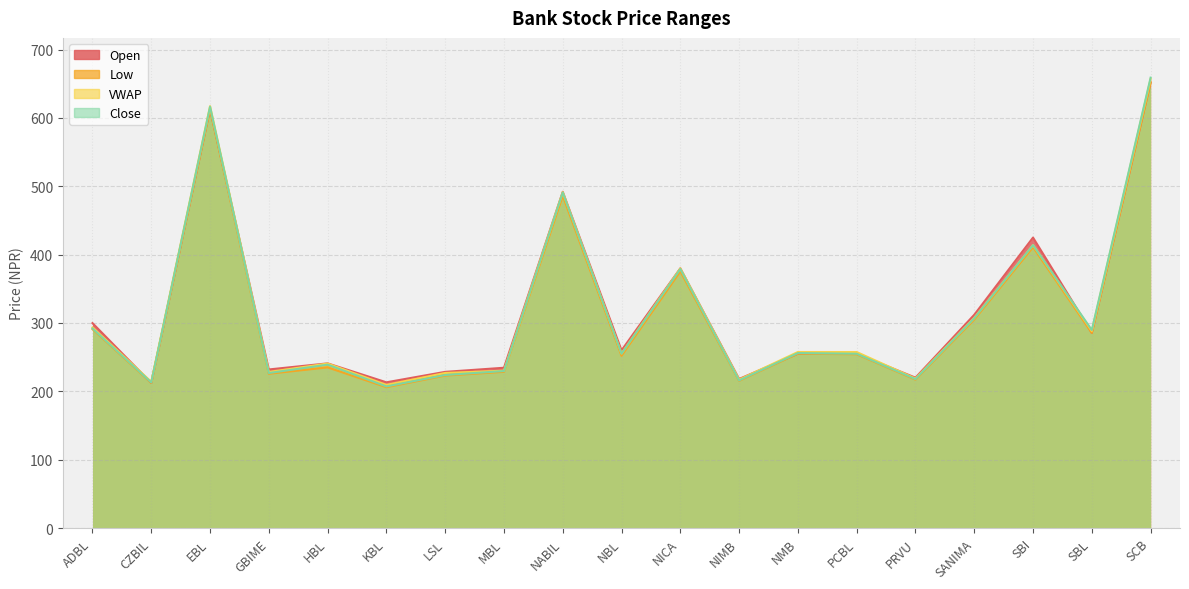

True or false: Low and Close intersect in this chart.

False